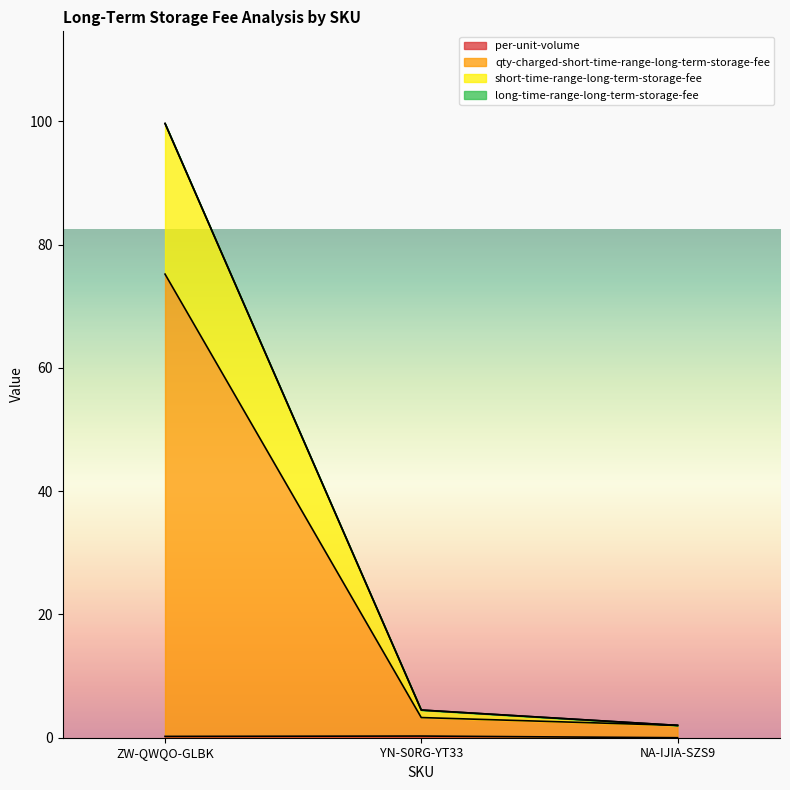

At which label does short-time-range-long-term-storage-fee first exceed 4?

ZW-QWQO-GLBK